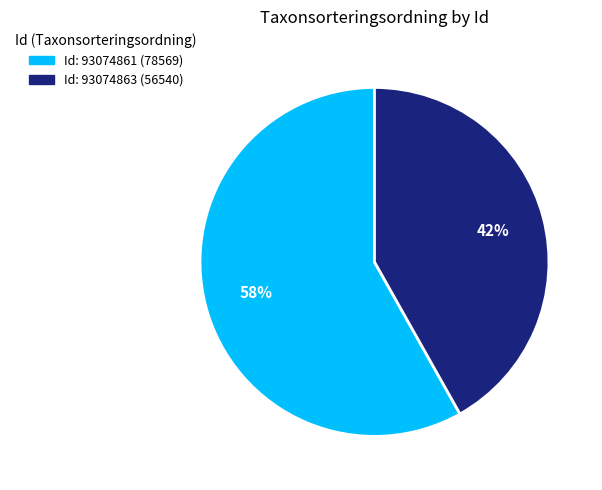

To the nearest percent, what is the average slice percentage?

50%